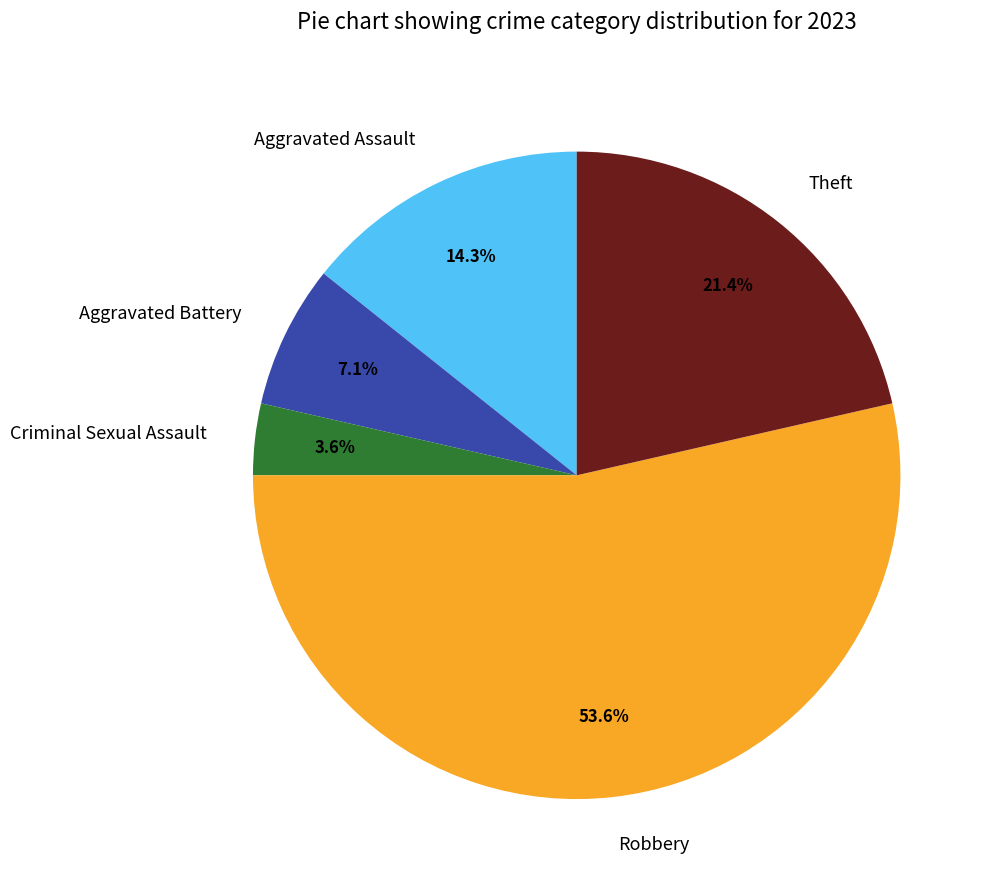

To the nearest percent, what is the difference between the largest and smallest slice percentages?

50%